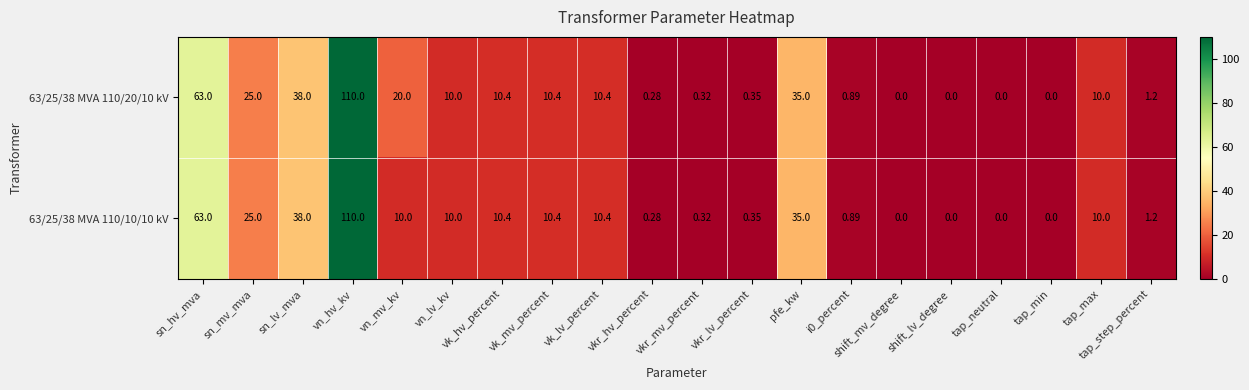

At which label is 63/25/38 MVA 110/20/10 kV closest to 55?

sn_hv_mva